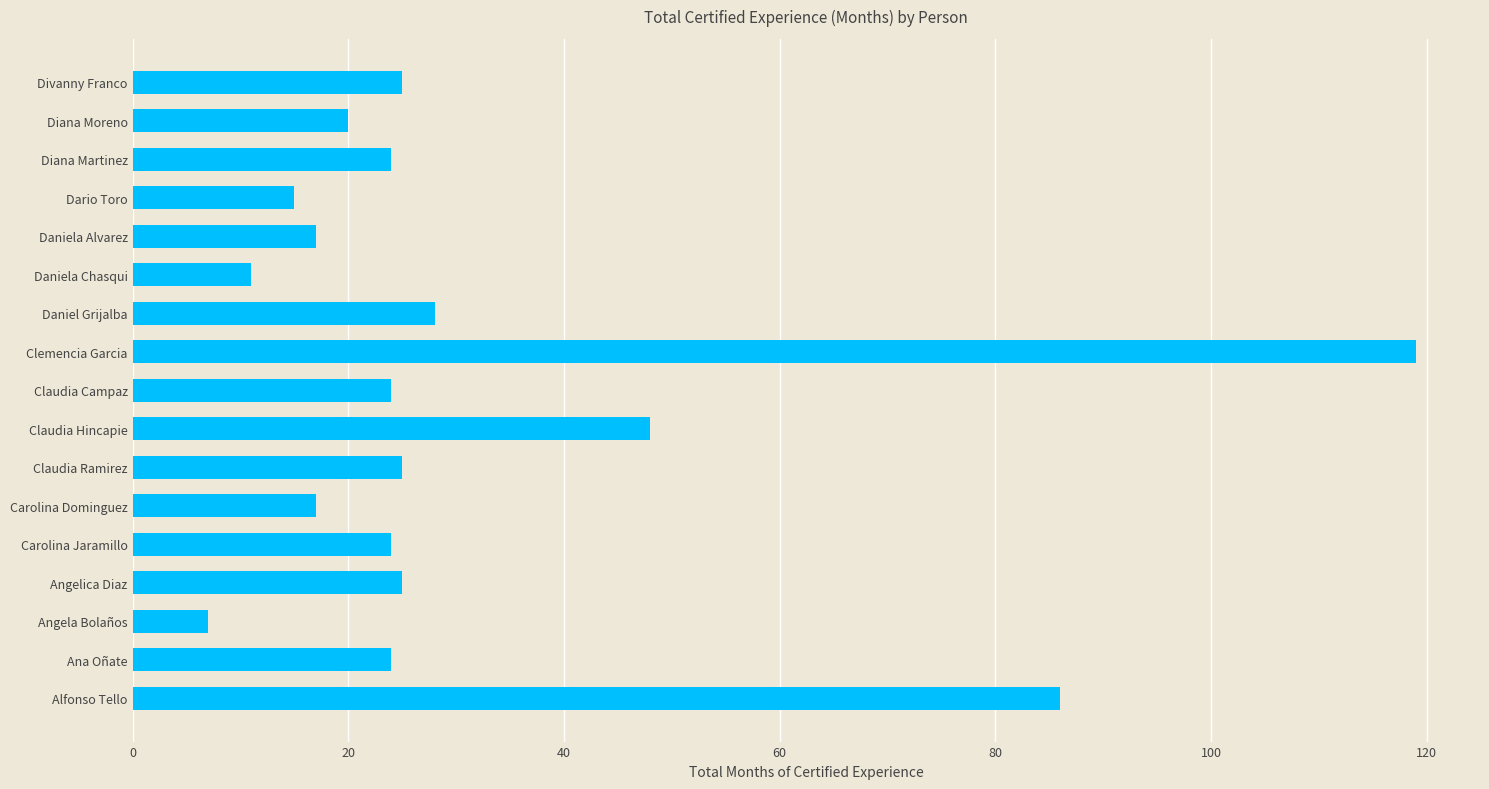

What is the average value?

32